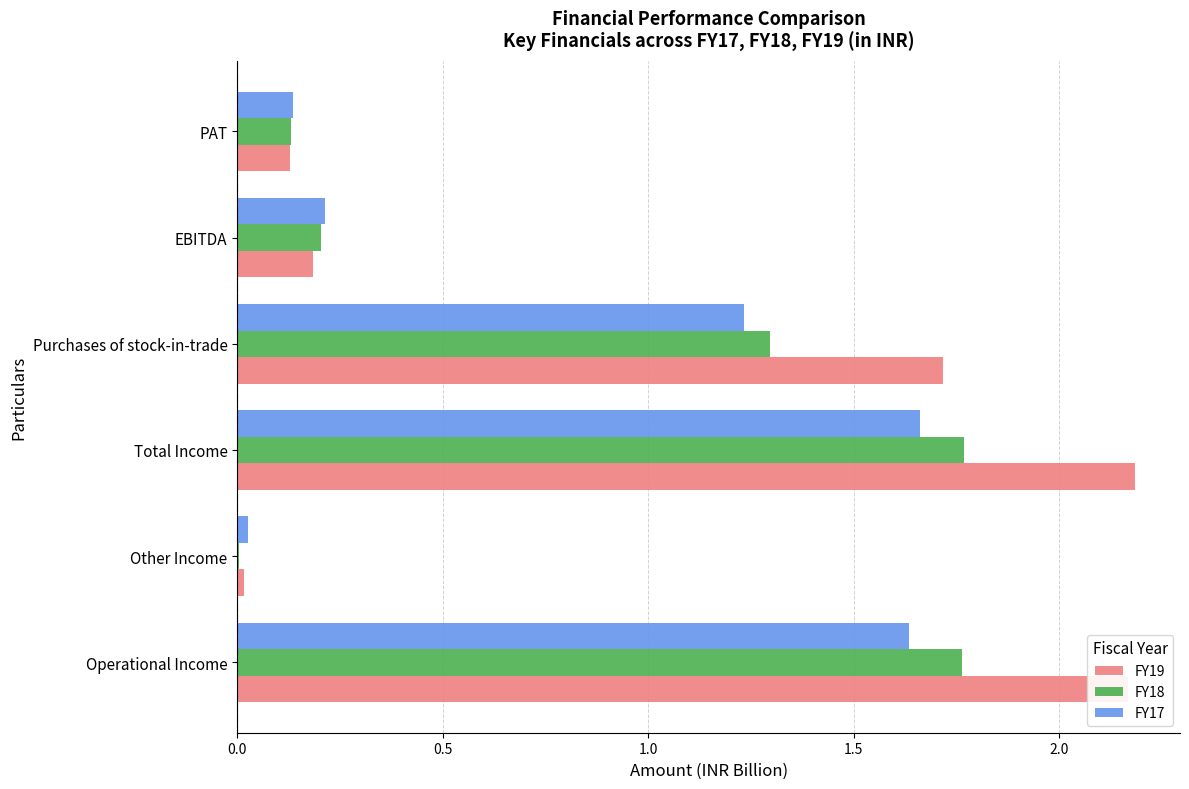

What are all the series names shown in the legend?

FY19, FY18, FY17